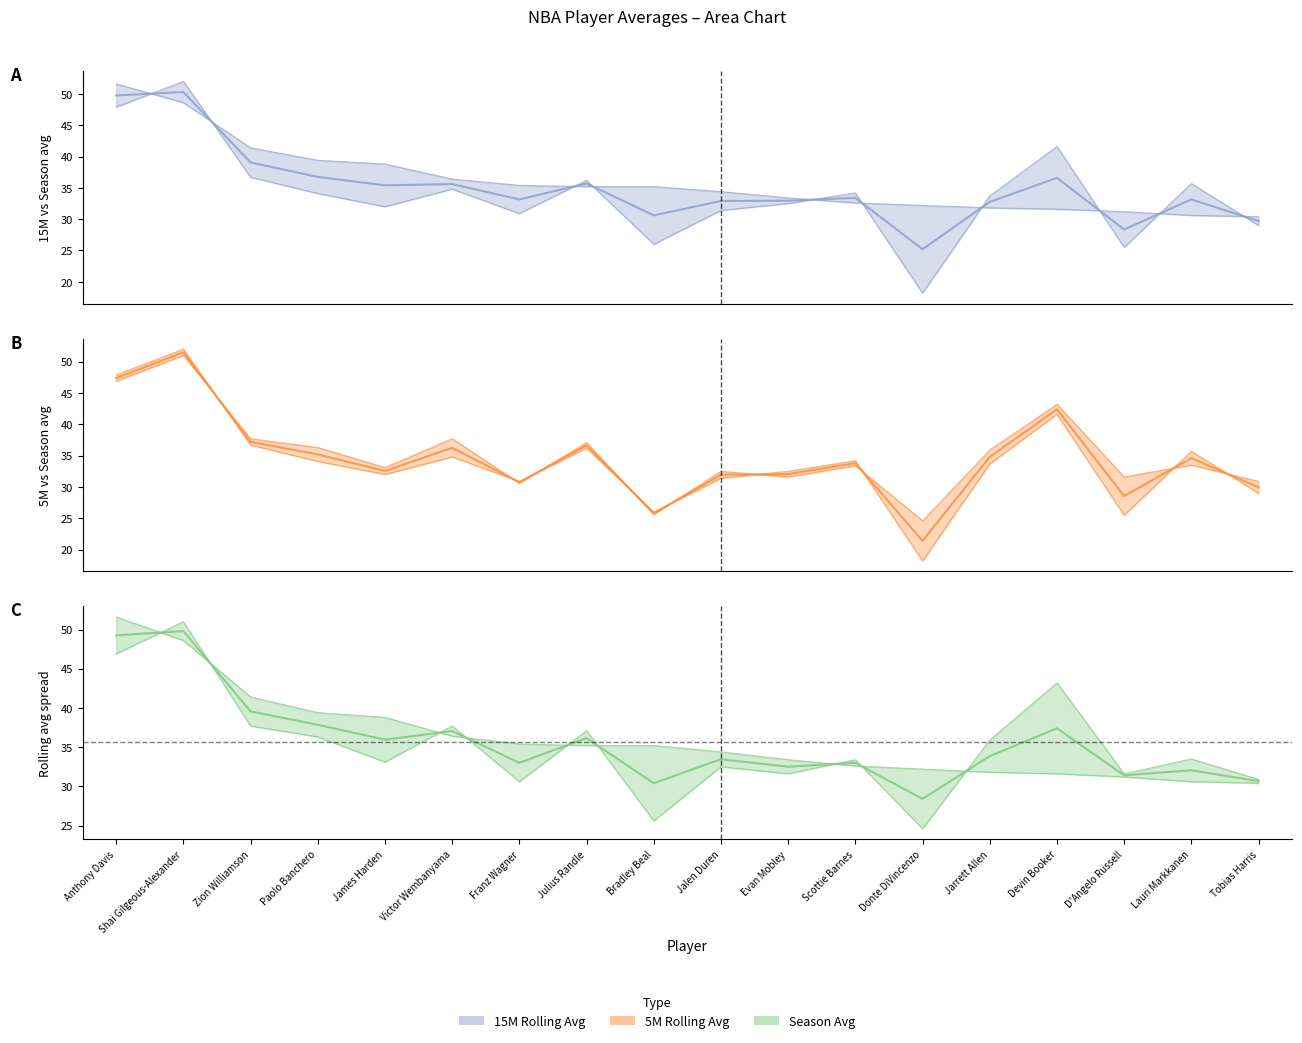

What is the value of the Saison point at the 8th from the left?

36.2